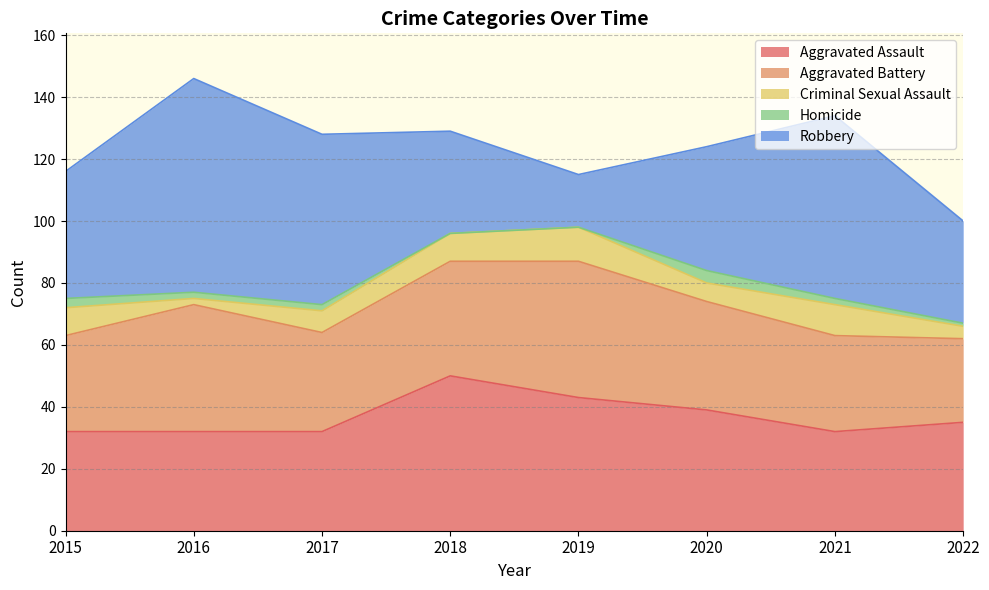

Reading left to right, what are all the values shown in this chart?

Aggravated Assault: 2015=32	2016=32	2017=32	2018=50	2019=43	2020=39	2021=32	2022=35
Aggravated Battery: 2015=31	2016=41	2017=32	2018=37	2019=44	2020=35	2021=31	2022=27
Criminal Sexual Assault: 2015=9	2016=2	2017=7	2018=9	2019=11	2020=6	2021=10	2022=4
Homicide: 2015=3	2016=2	2017=2	2018=0	2019=0	2020=4	2021=2	2022=1
Robbery: 2015=41	2016=69	2017=55	2018=33	2019=17	2020=40	2021=59	2022=33